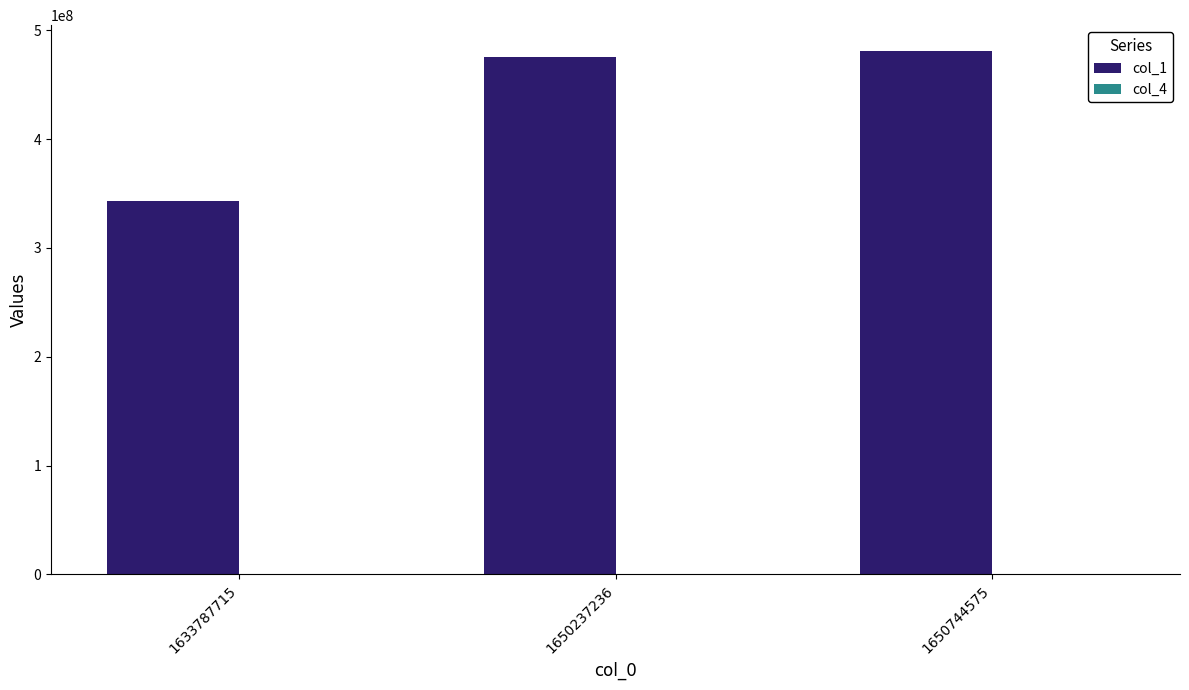

True or false: col_1 has a value of 830457088 at 1650237236.

False